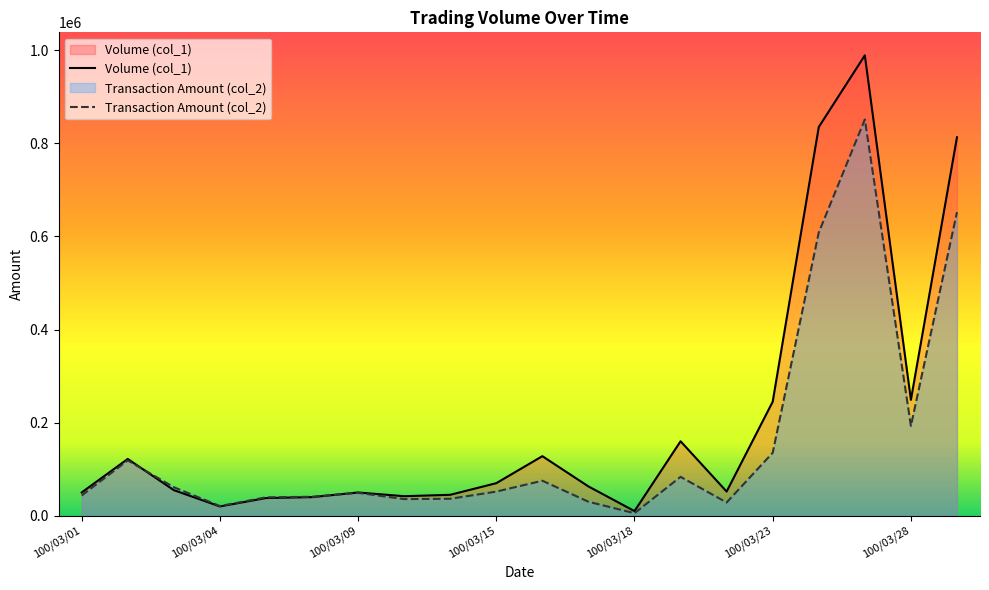

Read the Volume (col_1) value at 100/03/24, to the nearest 50.

835000